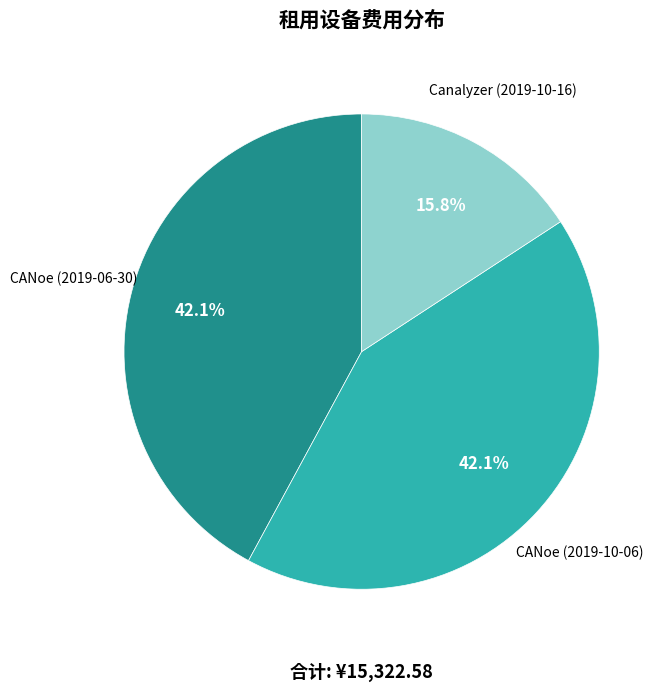

Is there any slice that represents more than half of the pie?

No